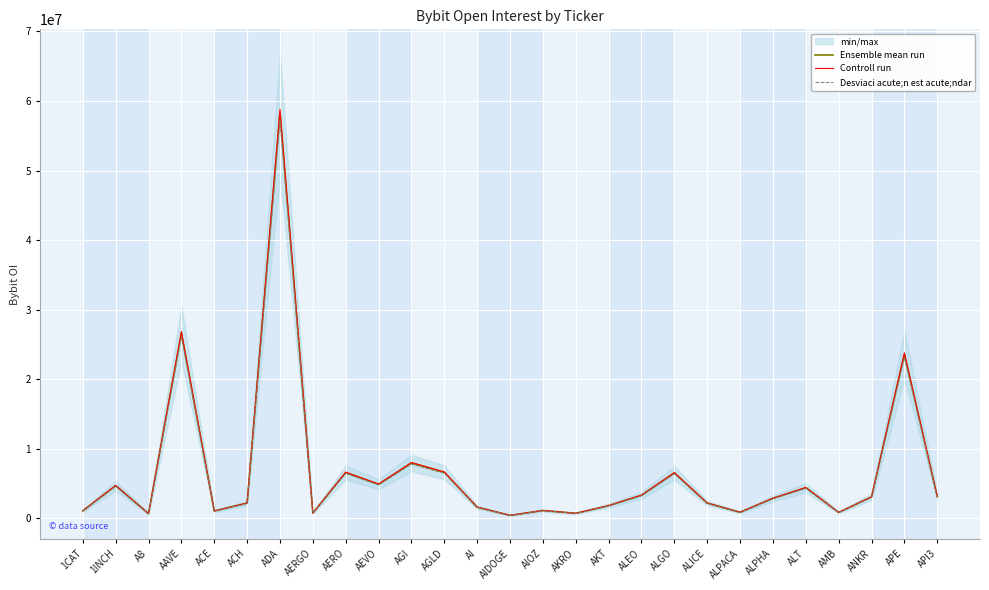

What is the difference between the maximum and minimum values in the Desviaci acute;n est acute;ndar series?

56661068.7